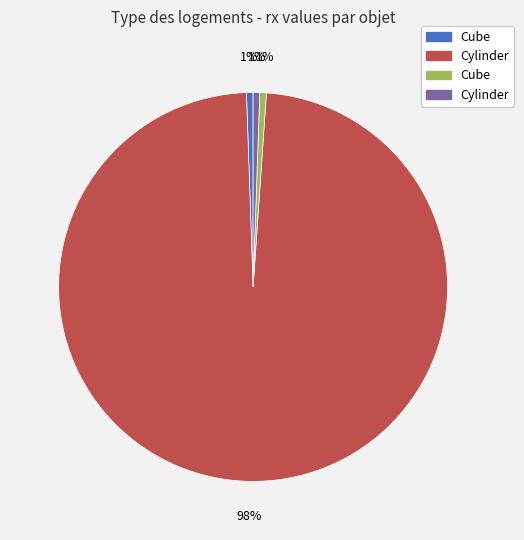

To the nearest percent, what is the average slice percentage?

25%